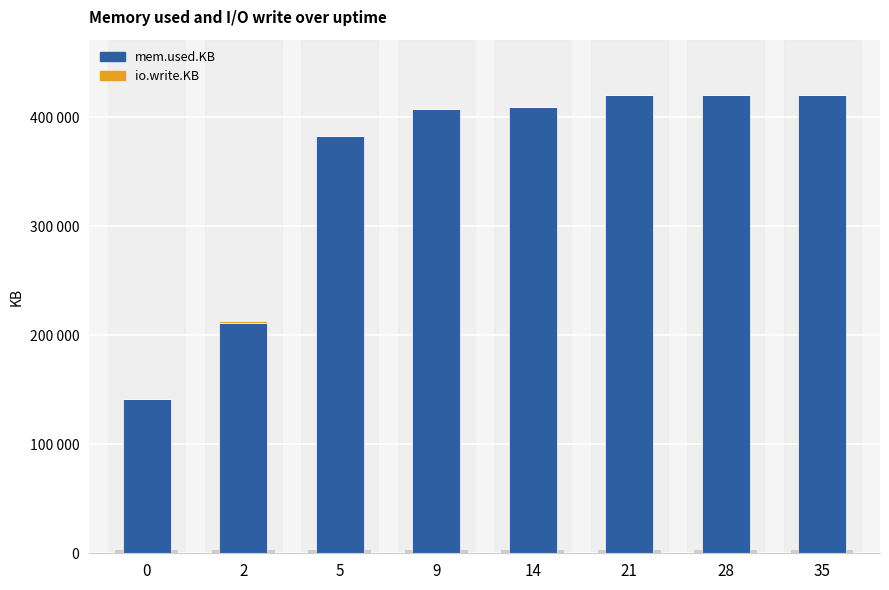

List the series in order of their peak value, lowest first.

io.write.KB, mem.used.KB